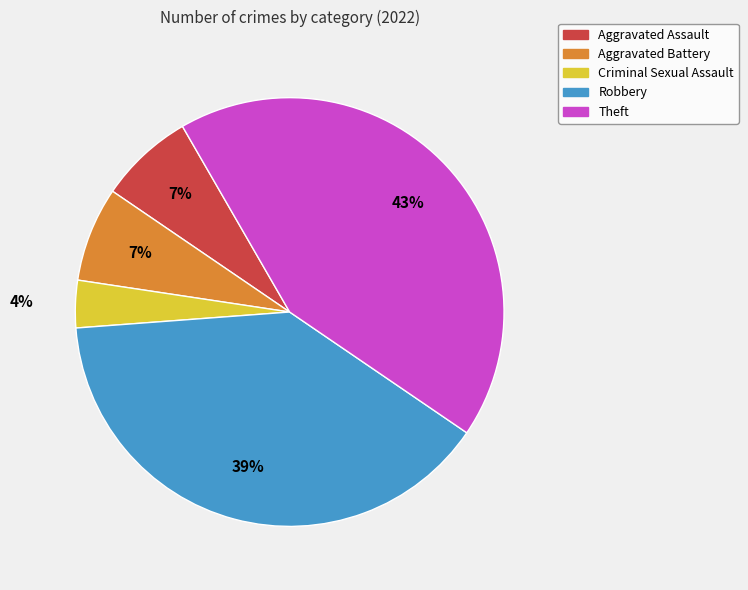

Is it true that Theft is 54% of the pie?

False